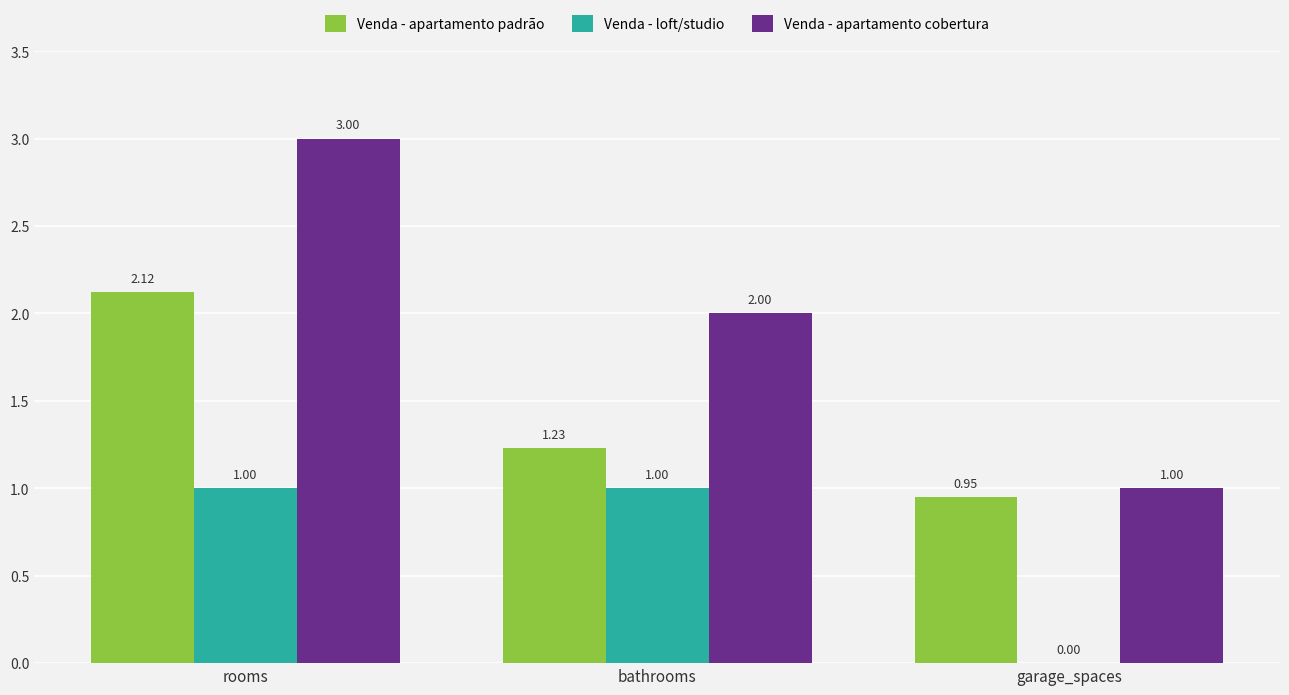

How many data points does each series have?

3